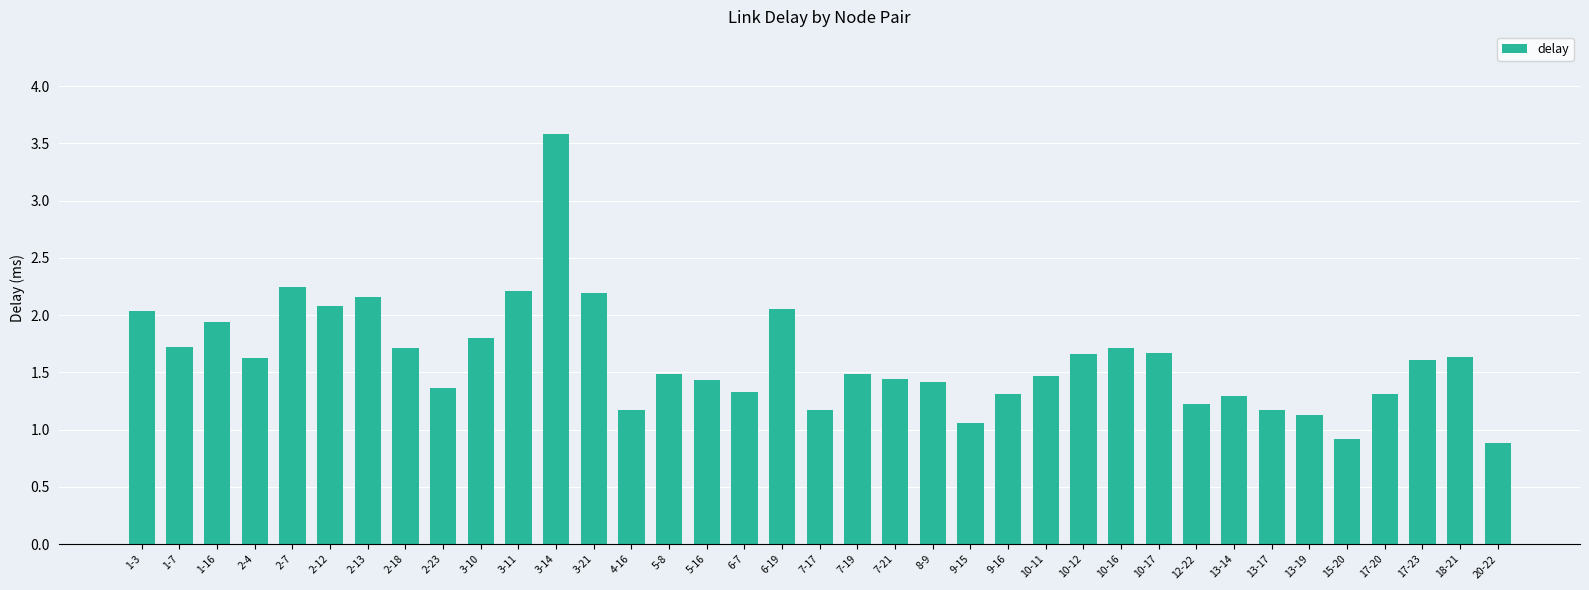

What is the ratio of the value at 8-9 to the value at 5-16?

1.0